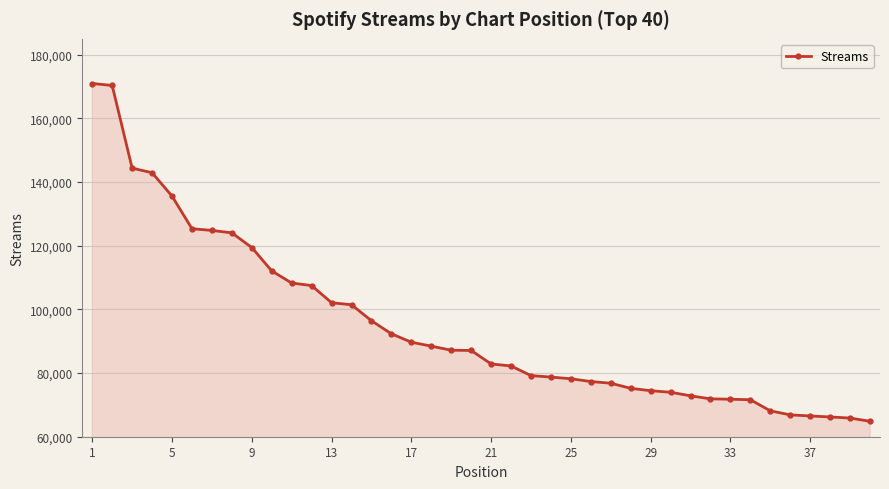

What is the difference between the maximum and second lowest values?

105106